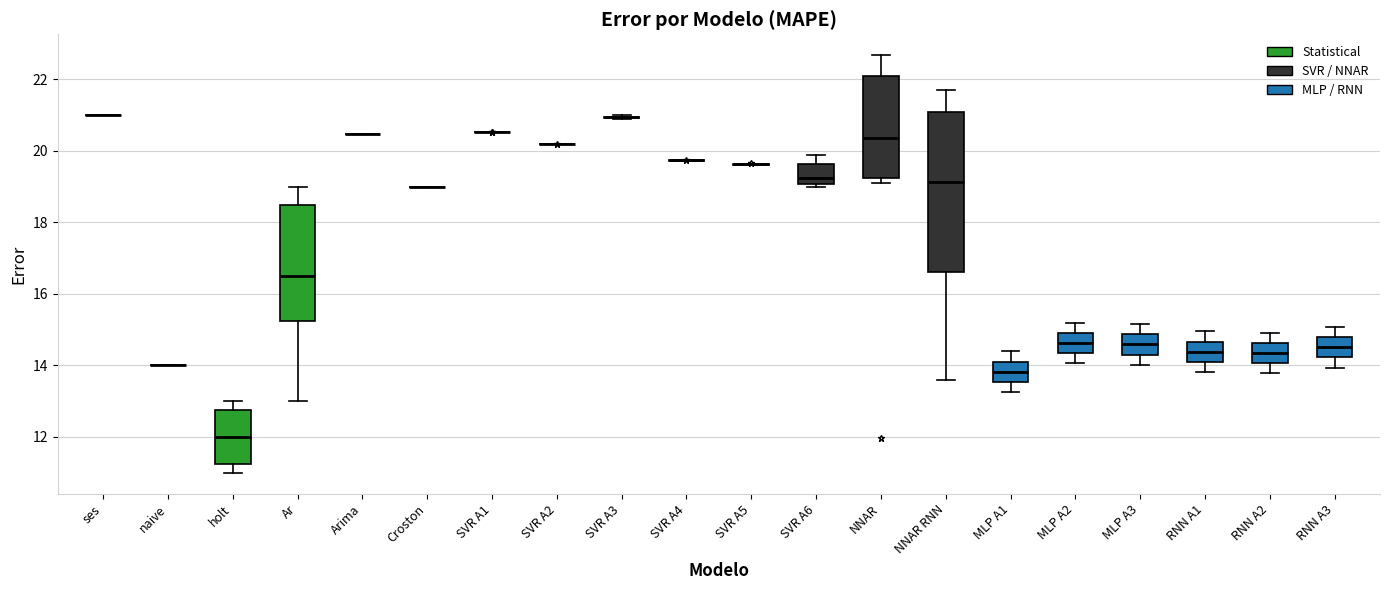

Reading left to right, read every box against the y-axis: the position of its median line, the range the box covers, and the ends of its whiskers. The values are not printed on the chart, so give them approximately, as read against the axis.

ses: box collapsed to a line at 21.0, whiskers 21.0 to 21.0
naive: box collapsed to a line at 14.0, whiskers 14.0 to 14.0
holt: median 12.0, box 11.2 to 12.8, whiskers 11.0 to 13.0
Ar: median 16.6, box 15.2 to 18.6, whiskers 13.0 to 19.0
Arima: box collapsed to a line at 20.4, whiskers 20.4 to 20.4
Croston: box collapsed to a line at 19.0, whiskers 19.0 to 19.0
SVR A1: box collapsed to a line at 20.6, whiskers 20.6 to 20.6
SVR A2: box collapsed to a line at 20.2, whiskers 20.2 to 20.2
SVR A3: box collapsed to a line at 21.0, whiskers 20.8 to 21.0
SVR A4: box collapsed to a line at 19.8, whiskers 19.8 to 19.8
SVR A5: box collapsed to a line at 19.6, whiskers 19.6 to 19.6
SVR A6: median 19.2, box 19.0 to 19.6, whiskers 19.0 (just below the box's lower edge) to 19.8
NNAR: median 20.4, box 19.2 to 22.2, whiskers 19.2 (just below the box's lower edge) to 22.6
NNAR RNN: median 19.2, box 16.6 to 21.0, whiskers 13.6 to 21.8
MLP A1: median 13.8, box 13.6 to 14.2, whiskers 13.2 to 14.4
MLP A2: median 14.6, box 14.4 to 15.0, whiskers 14.0 to 15.2
MLP A3: median 14.6, box 14.4 to 14.8, whiskers 14.0 to 15.2
RNN A1: median 14.4, box 14.2 to 14.6, whiskers 13.8 to 15.0
RNN A2: median 14.4, box 14.0 to 14.6, whiskers 13.8 to 15.0
RNN A3: median 14.6, box 14.2 to 14.8, whiskers 14.0 to 15.0